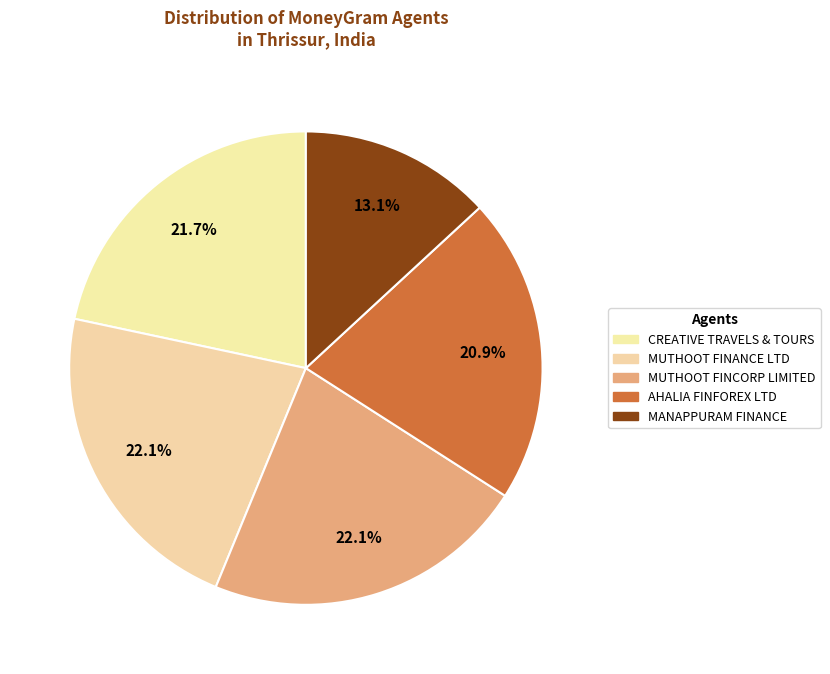

To the nearest percent, what is the combined percentage of MUTHOOT FINCORP LIMITED and MANAPPURAM FINANCE?

35%